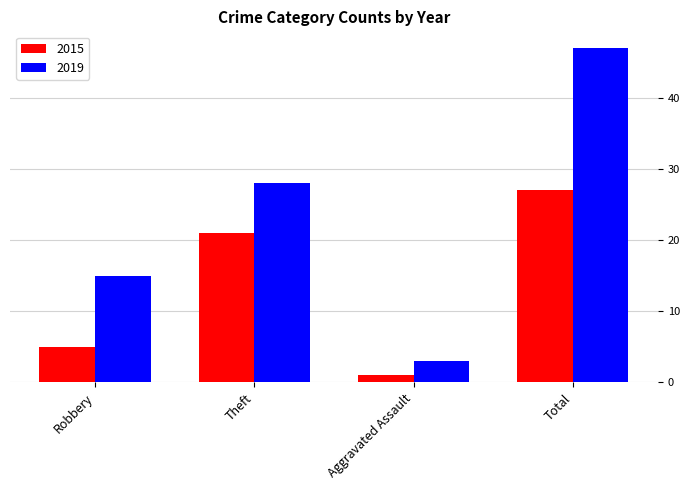

At which category is the sum across all series the highest?

Total